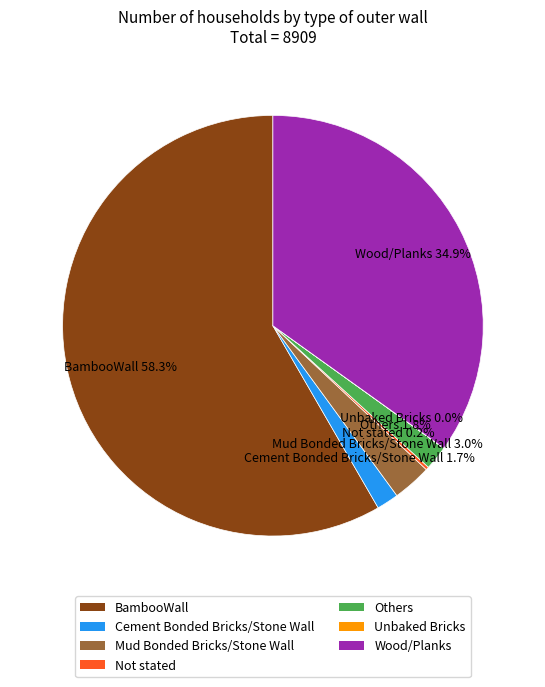

Which category has the biggest portion of the pie?

BambooWall